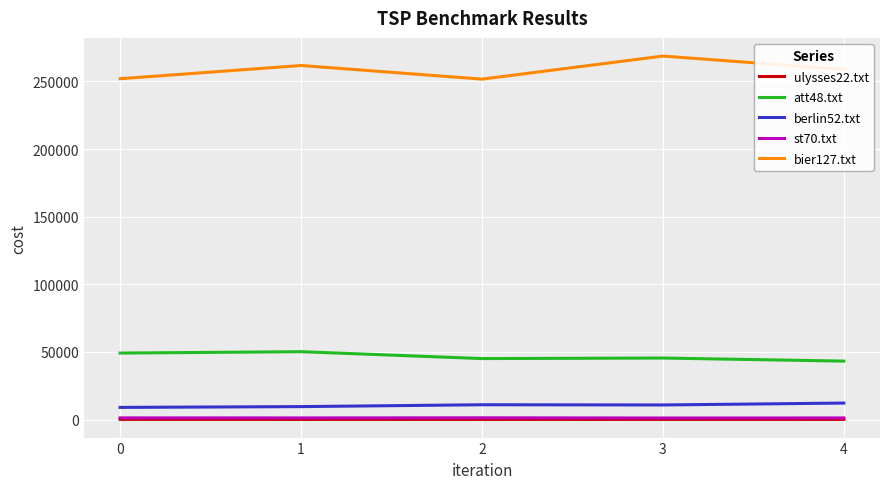

True or false: ulysses22.txt and st70.txt intersect in this chart.

False